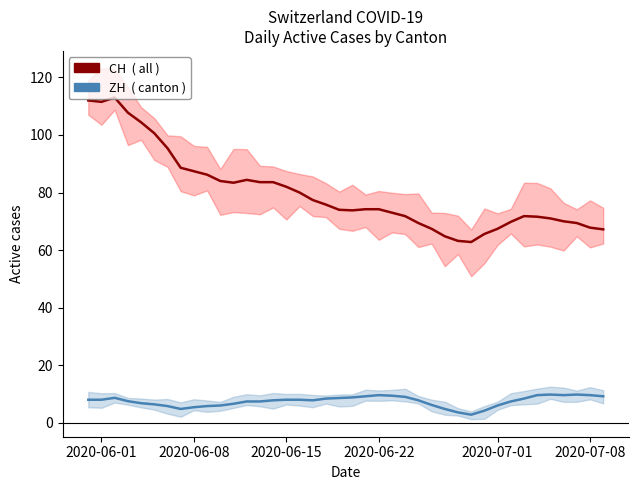

What is the highest value of the CH (total) series?

113.0